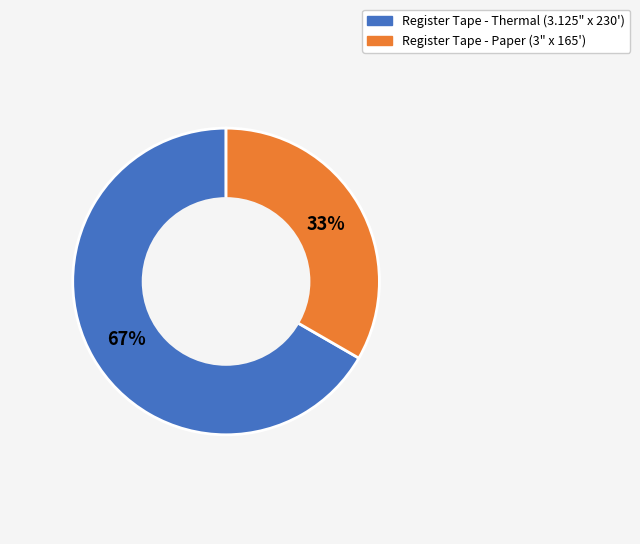

Approximately how many times larger is the value at Register Tape - Thermal (3.125" x 230') compared to Register Tape - Paper (3" x 165')?

2.0